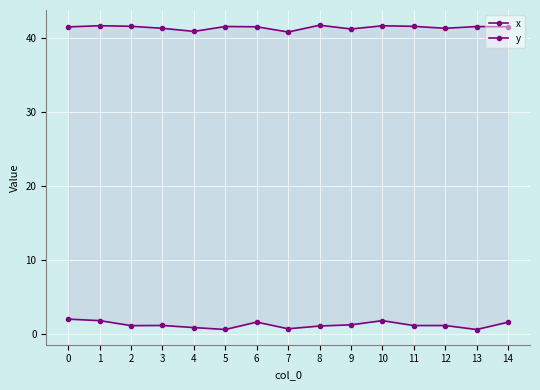

What is the value of the y point at the 5th from the left?

41.0